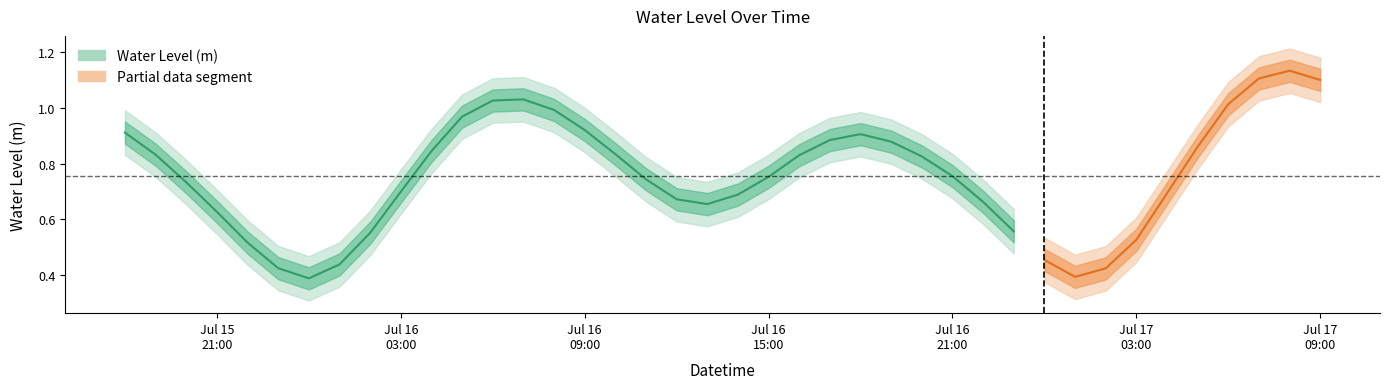

What is the difference between the maximum and minimum values?

0.7